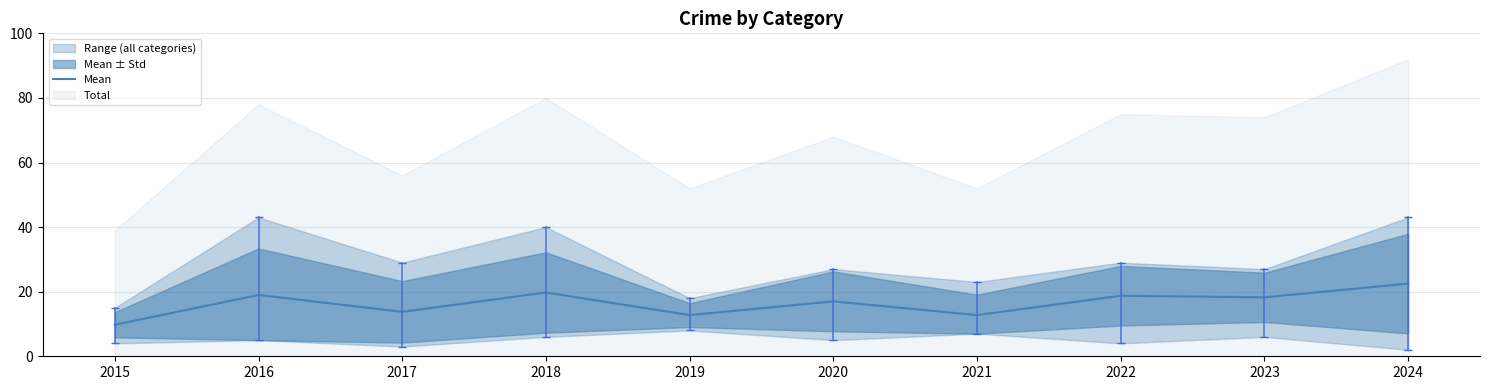

Which label corresponds to the smallest value in the chart?

2015